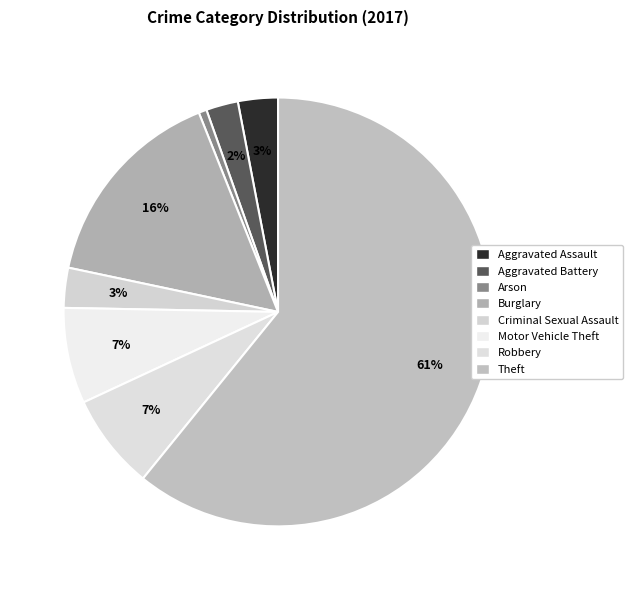

Does any single category account for the majority?

Yes